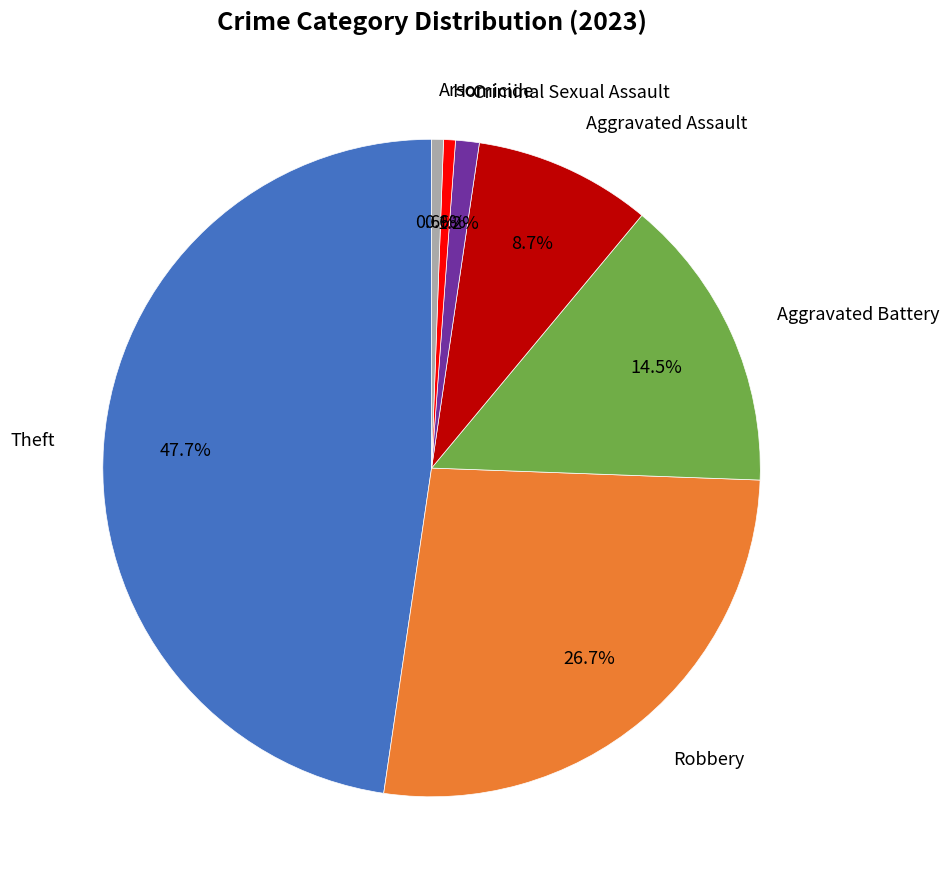

Is there any slice that represents more than half of the pie?

No